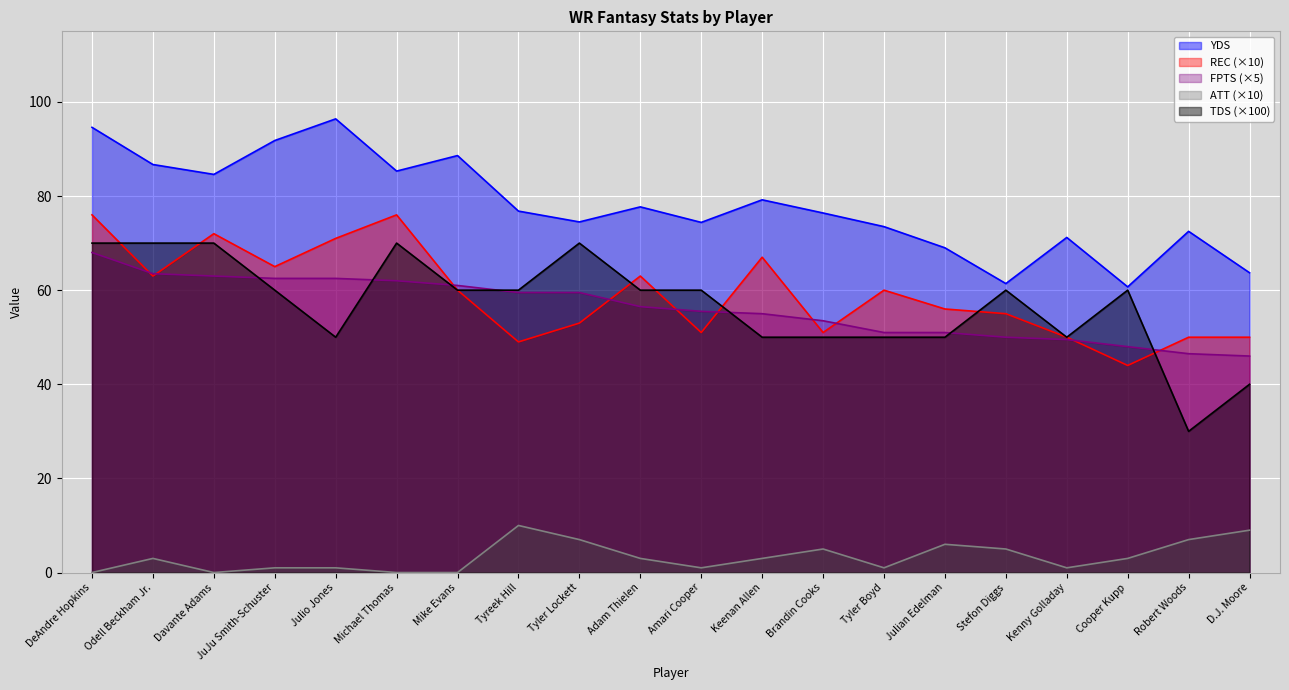

What value does the YDS series have at Robert Woods?

72.5